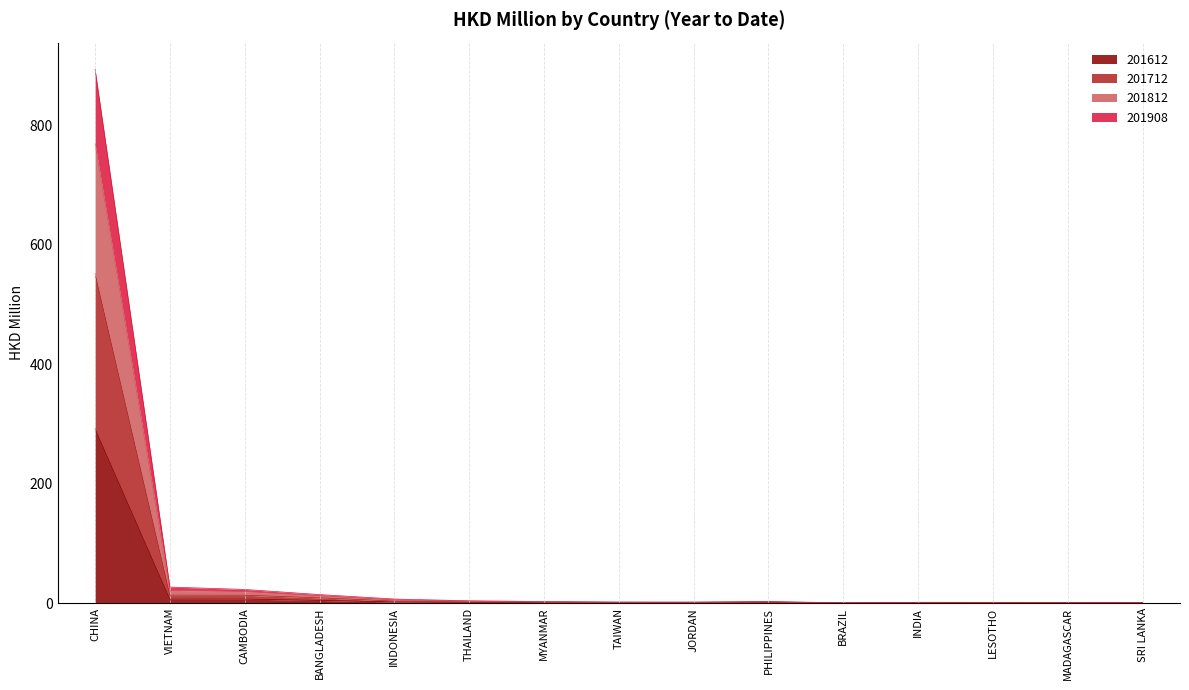

What is the highest value of the 201612 series?

292.1